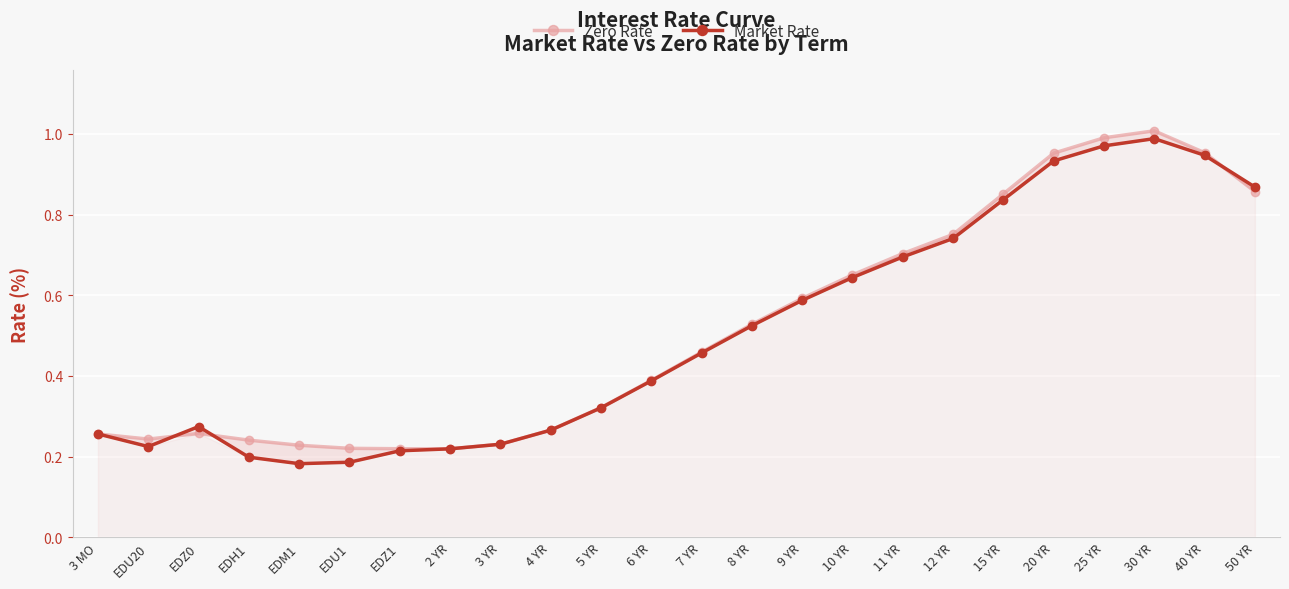

Rank the categories by Zero Rate value from lowest to highest.

2 YR, EDZ1, EDU1, EDM1, 3 YR, EDH1, EDU20, 3 MO, EDZ0, 4 YR, 5 YR, 6 YR, 7 YR, 8 YR, 9 YR, 10 YR, 11 YR, 12 YR, 15 YR, 50 YR, 20 YR, 40 YR, 25 YR, 30 YR